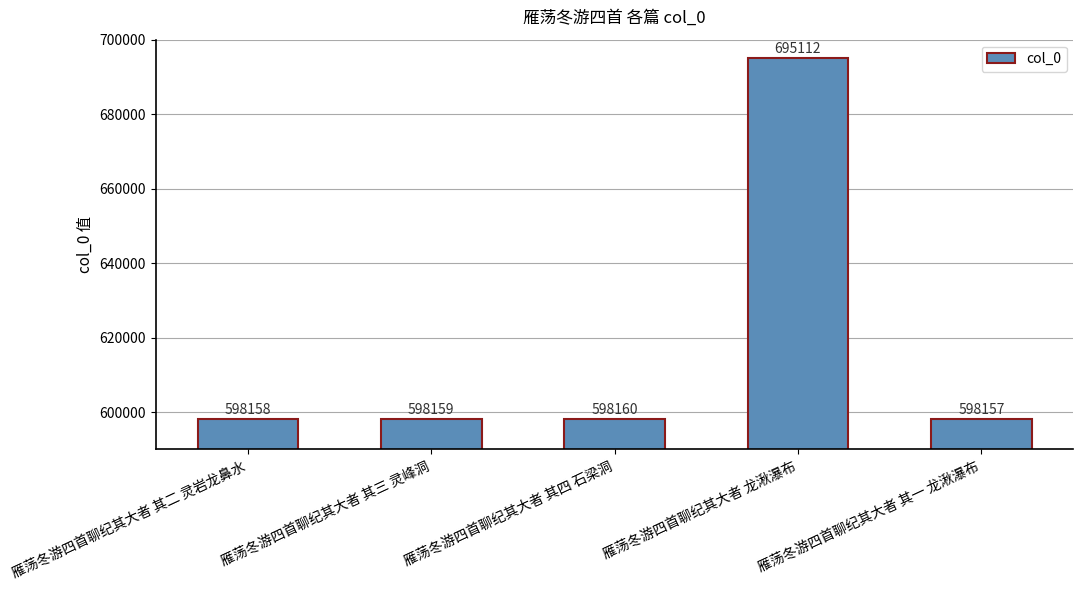

Count the number of categories in the chart.

5